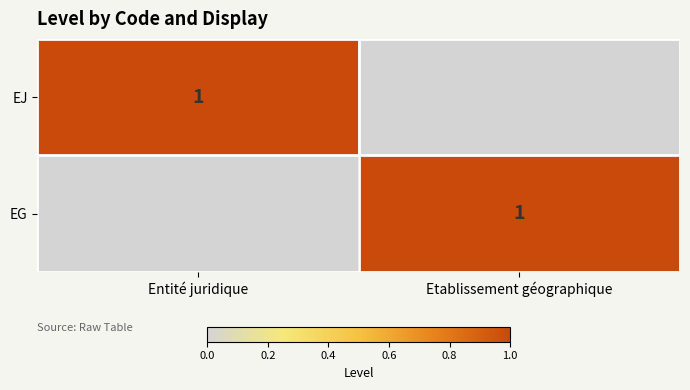

The value of EJ at Entité juridique is 1. True or false?

True